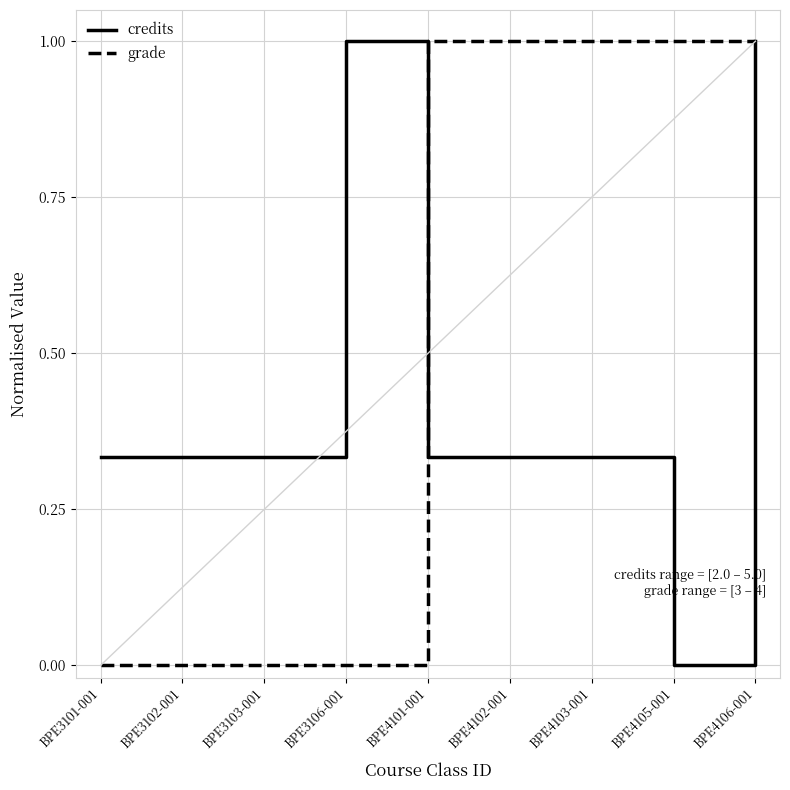

The grade series shows 0.6 at BPE4101-001. True or false?

False